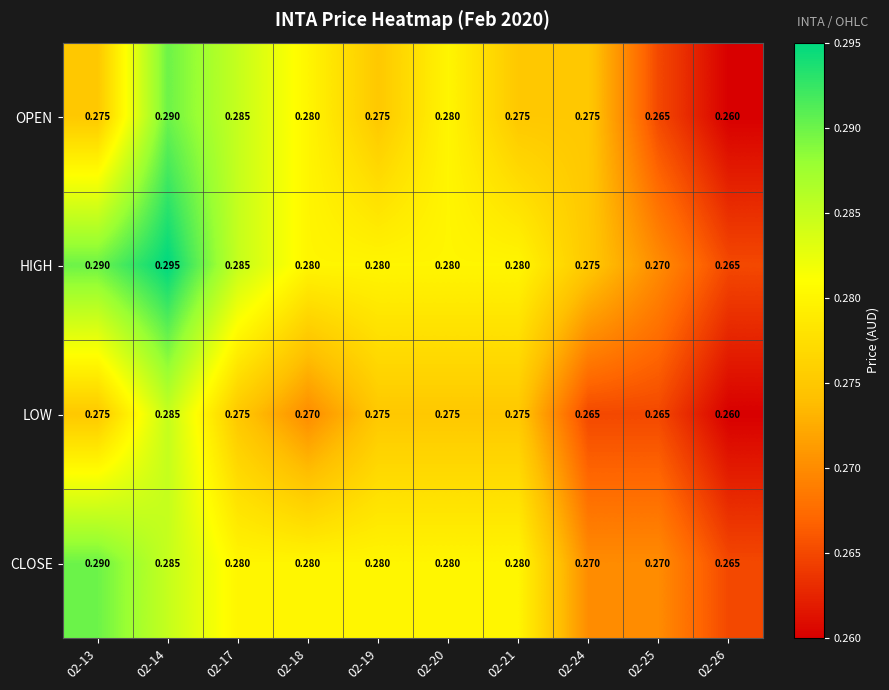

Rank the series by their average value, from lowest to highest.

LOW, OPEN, CLOSE, HIGH